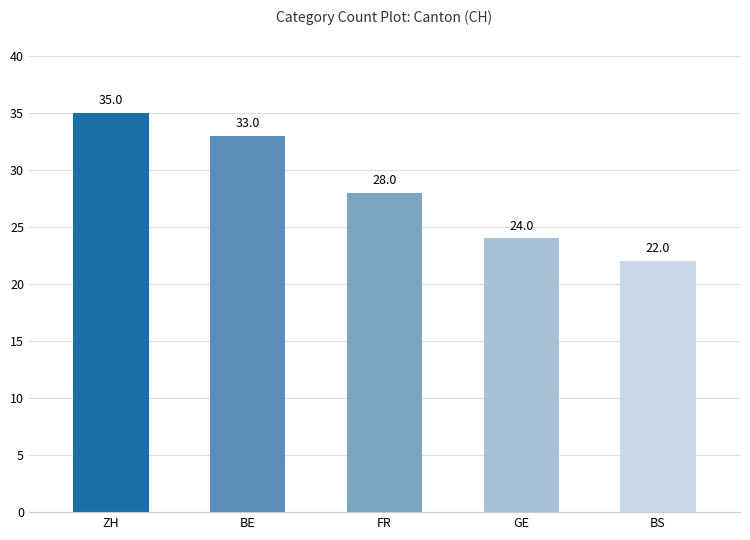

List the labels in order of value, largest first.

ZH, BE, FR, GE, BS